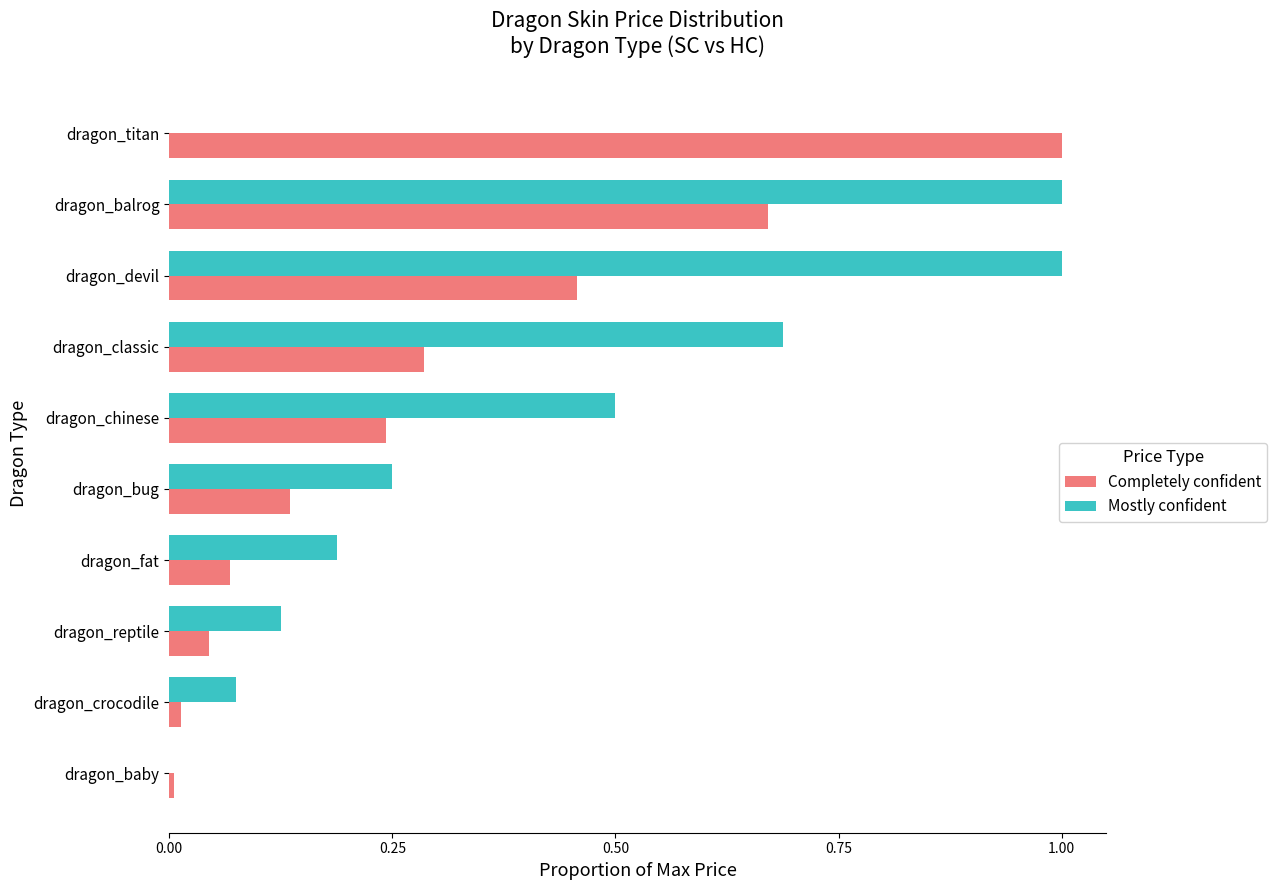

Which series changed the most between dragon_crocodile and dragon_bug?

Mostly confident